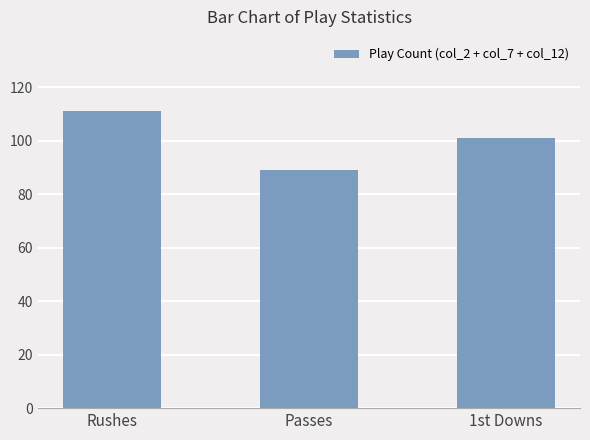

What is the maximum value shown in the chart?

111